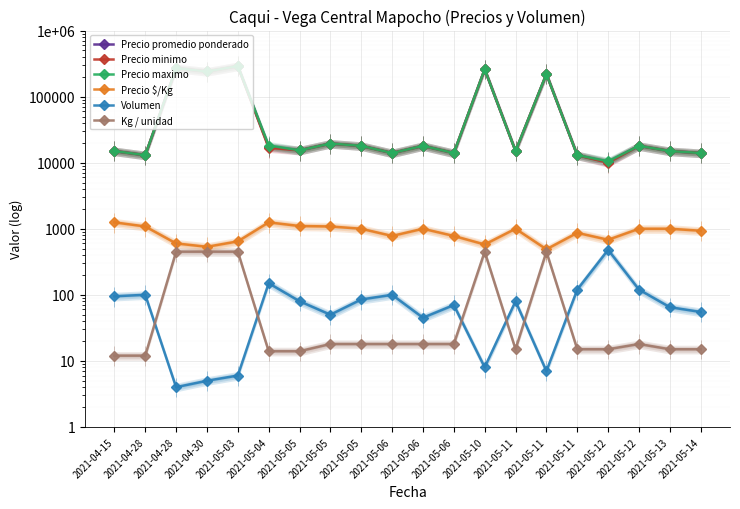

At which category is the sum across all series the highest?

2021-05-03